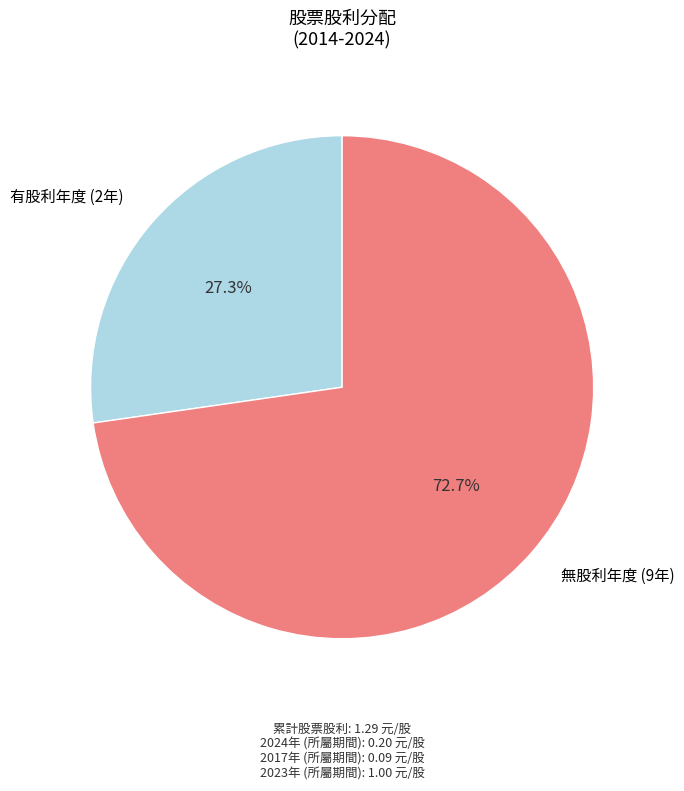

Is there any slice that represents more than half of the pie?

Yes